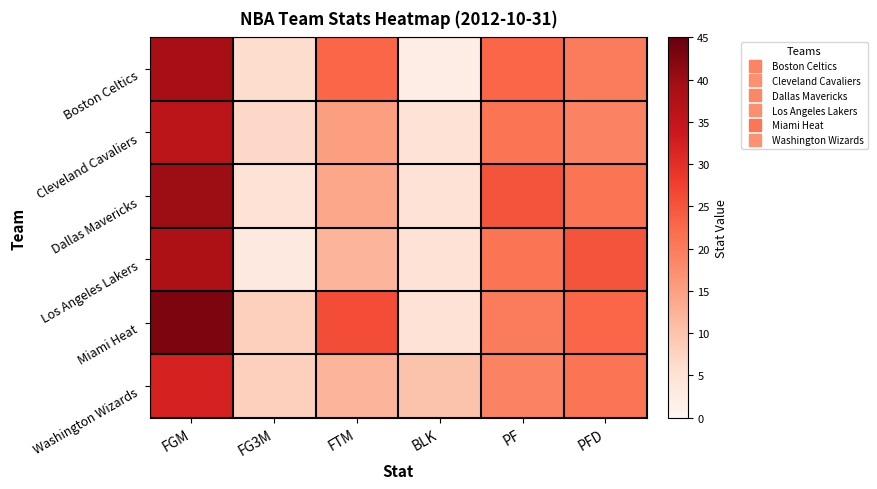

Between PFD and PF, which is larger?

PF